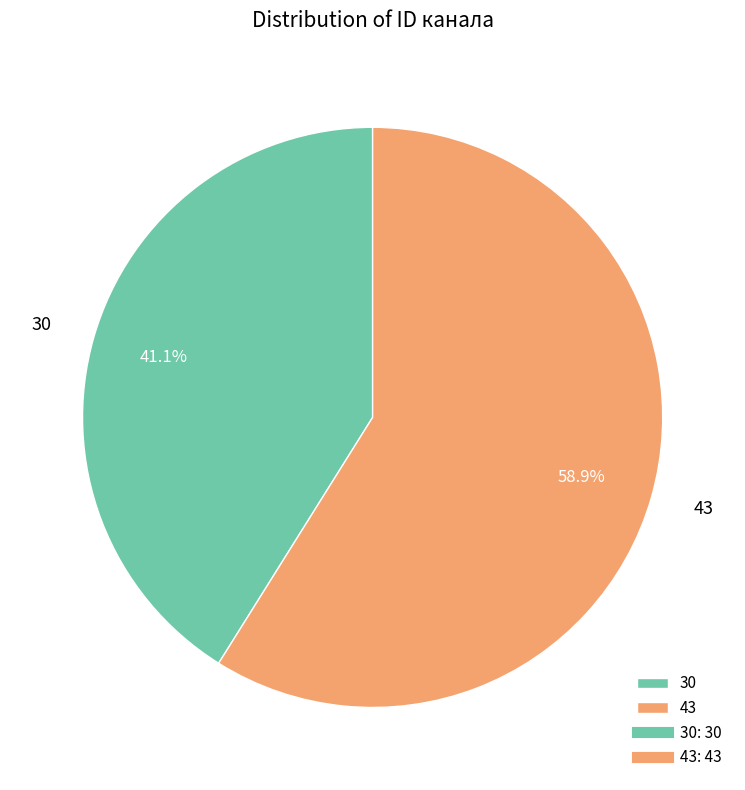

What is the largest slice in the pie chart?

43